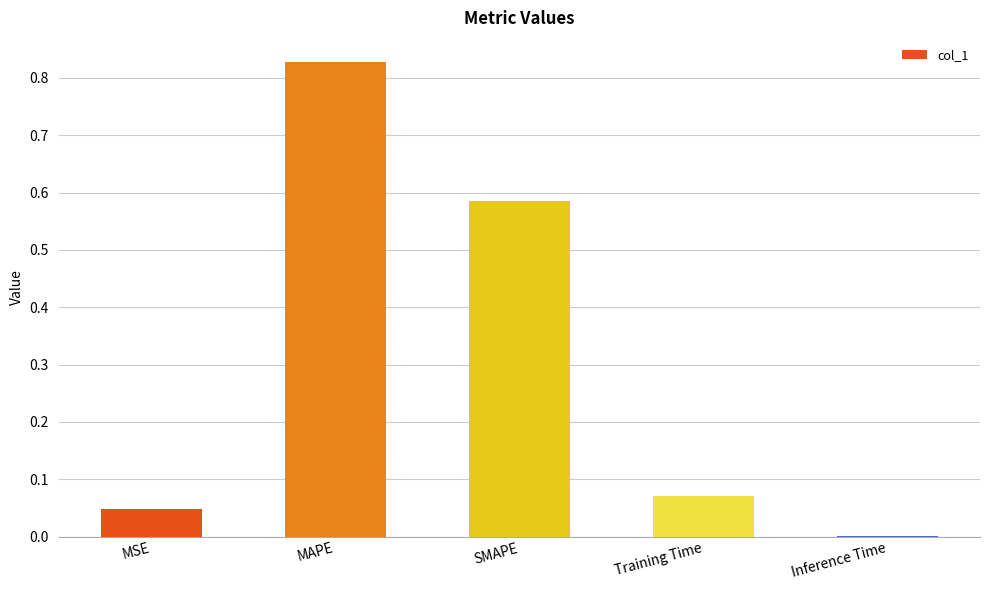

Which label corresponds to the largest value in the chart?

MAPE